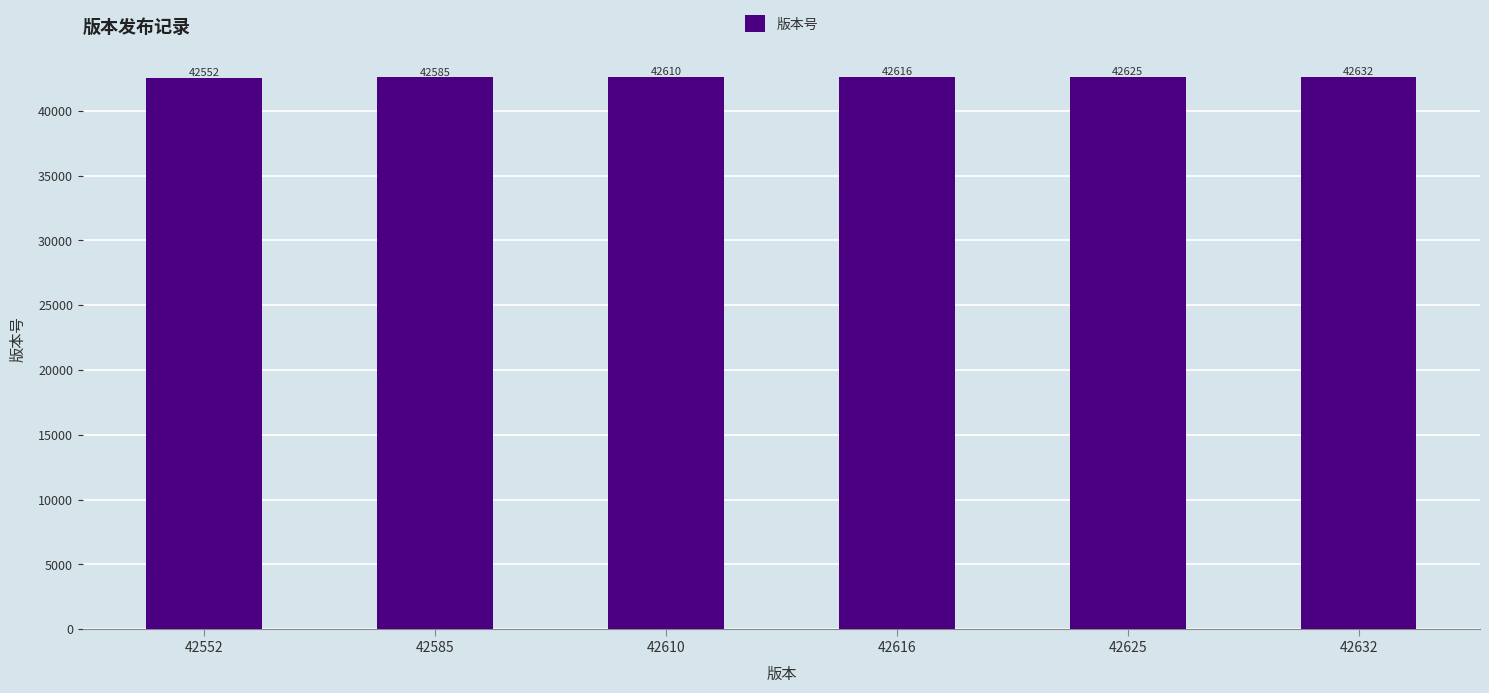

Reading left to right, transcribe all the data shown in this chart.

42552	42585	42610	42616	42625	42632